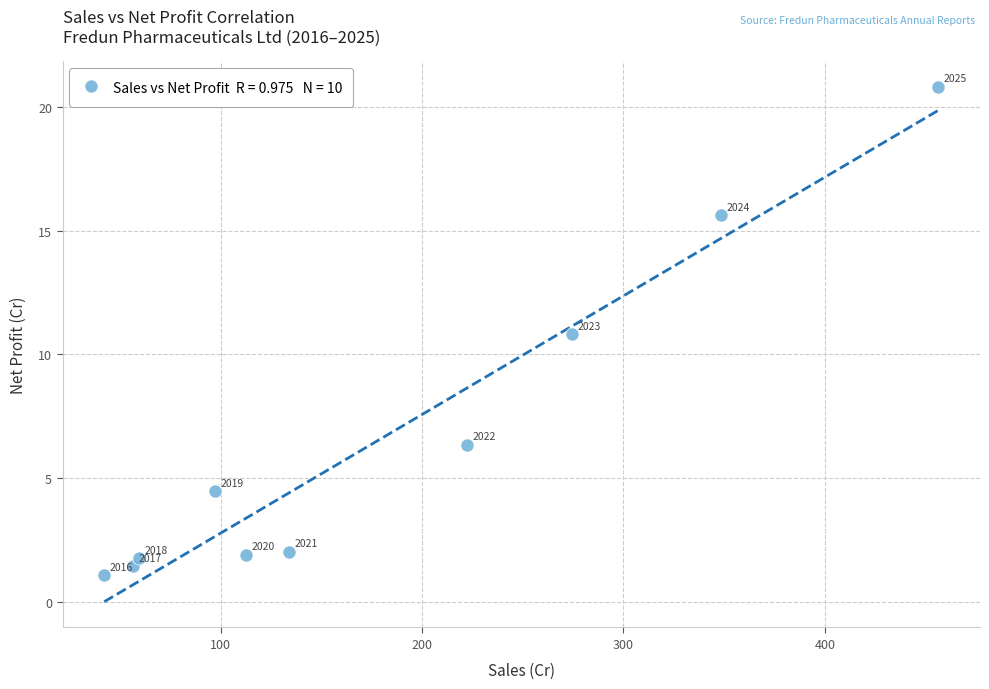

What Y value in the scatter plot is closest to 10?

10.8